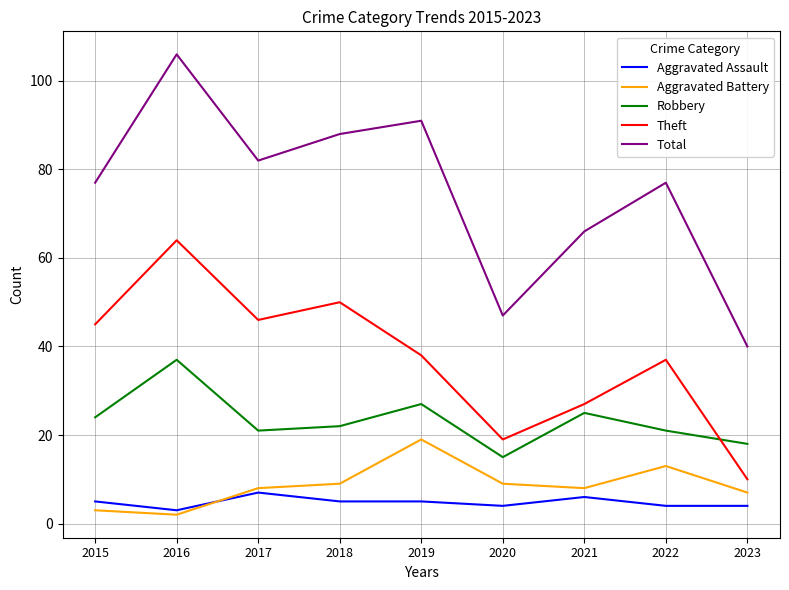

Which category has the highest value in the Aggravated Battery series?

2019